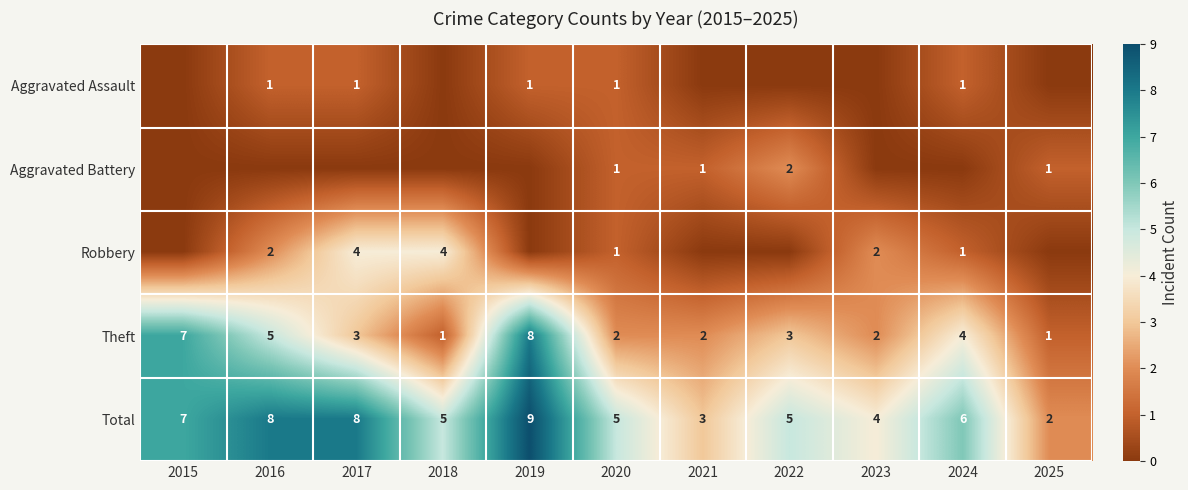

What is the sum of the Theft values at 2018 and 2017?

4